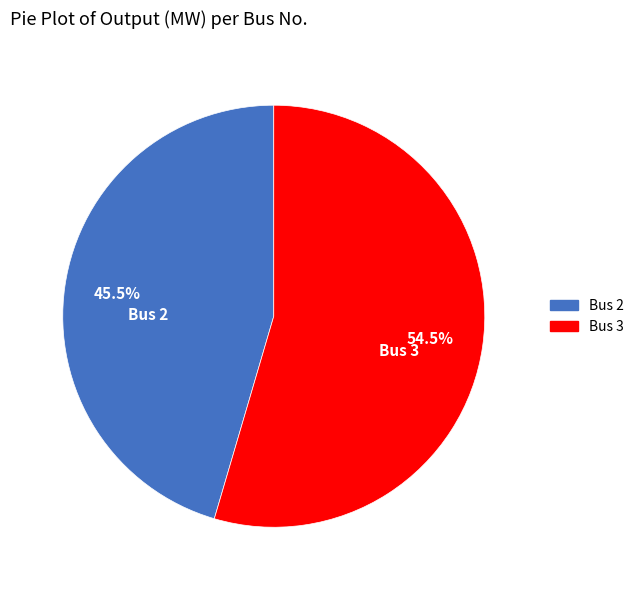

Which slice is the largest?

Bus 3